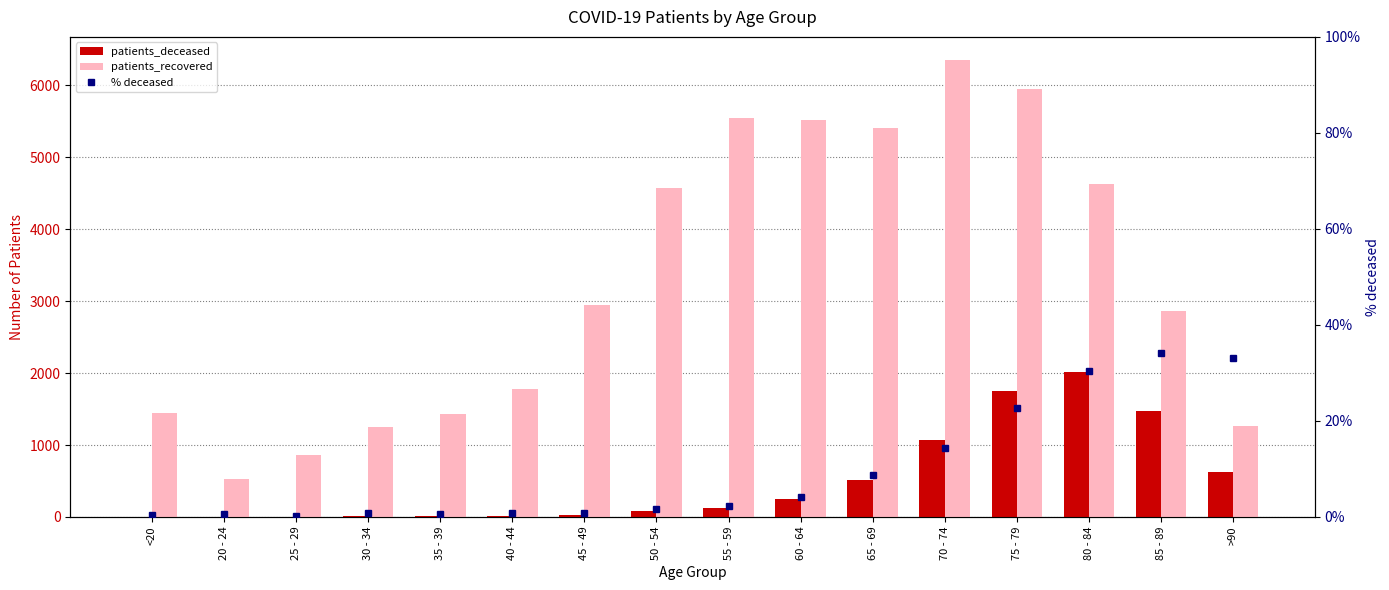

What is the label of the 5th bar from the right?

70 - 74